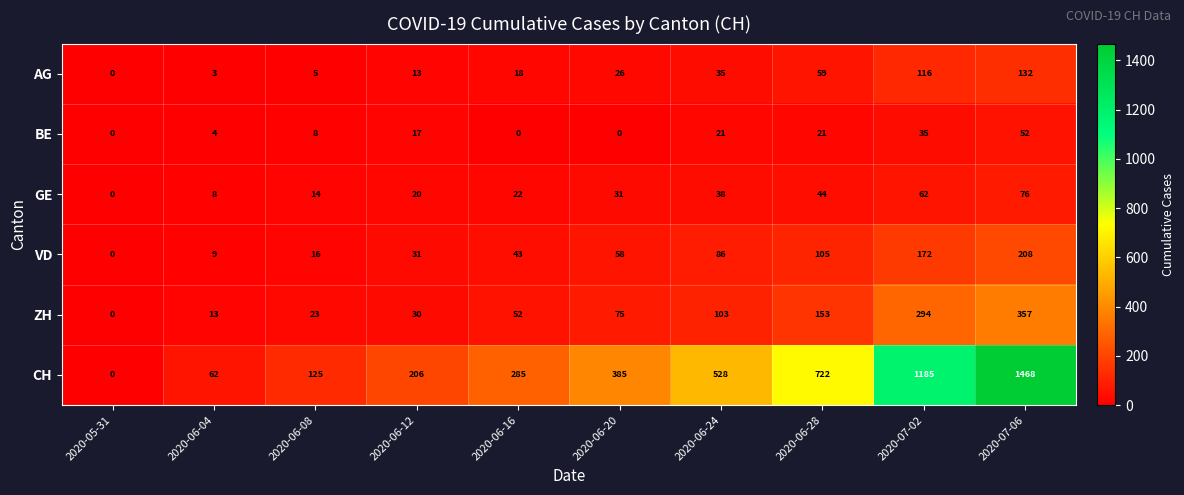

Which series has the largest total across all categories?

CH